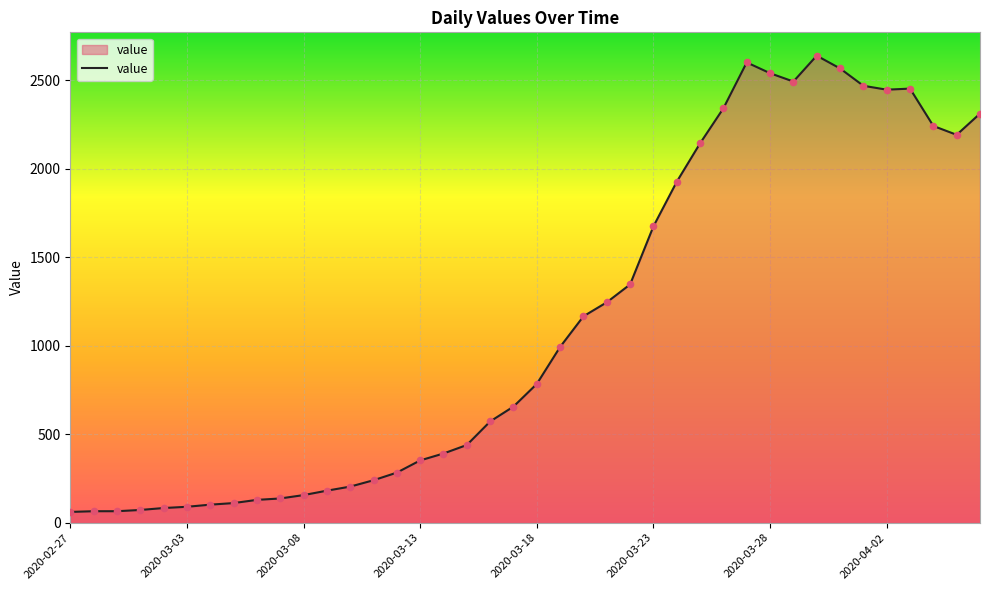

What is the maximum value shown in the chart?

2638